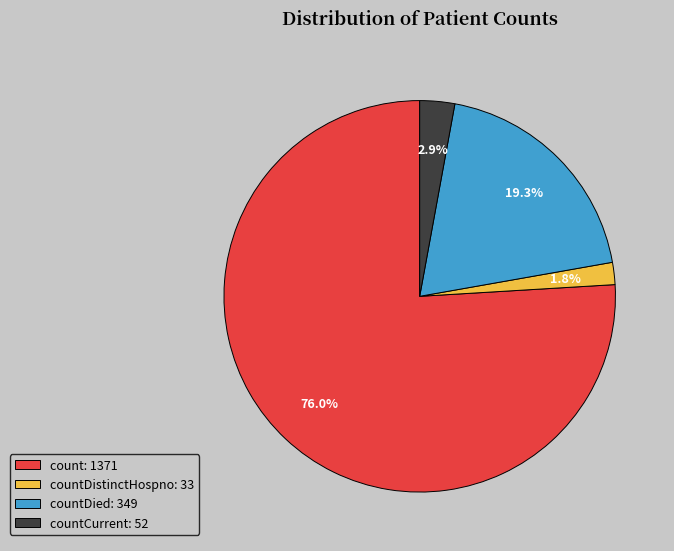

Rank the categories by value from lowest to highest.

countDistinctHospno: 33, countCurrent: 52, countDied: 349, count: 1371